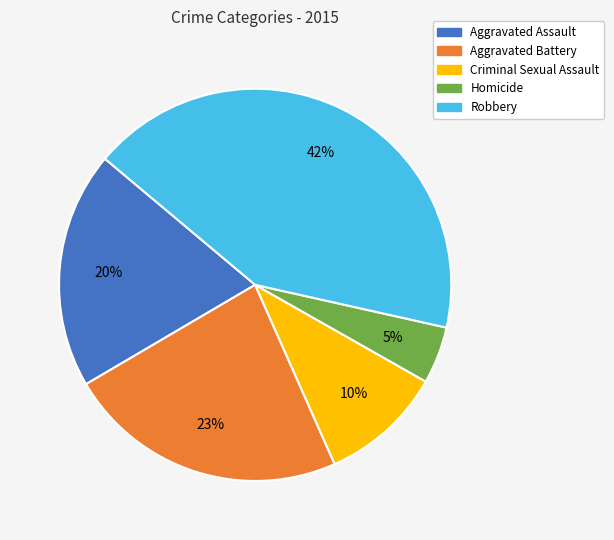

To the nearest percent, what is the average slice percentage?

20%